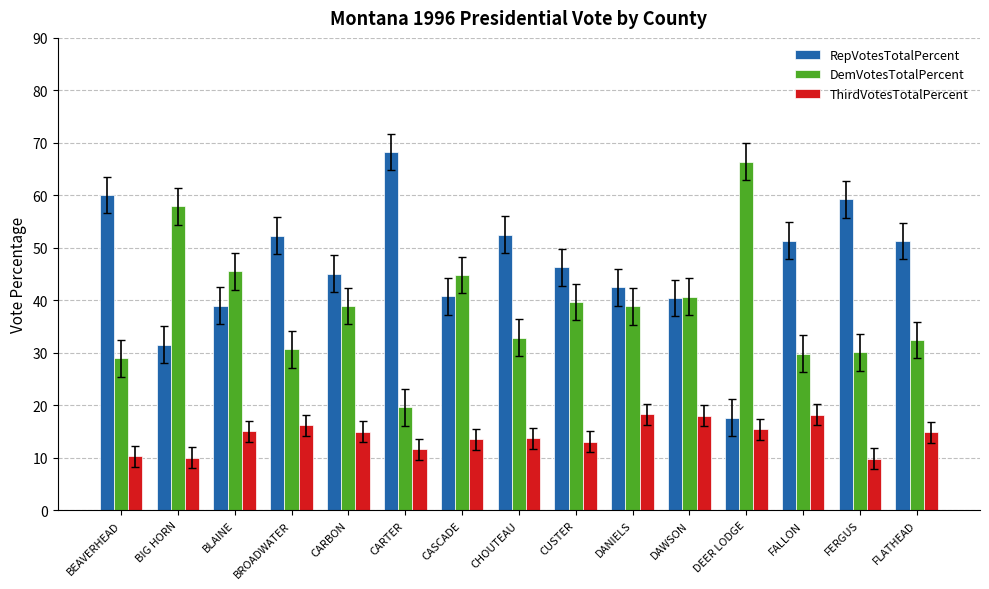

How many bars are there in each group?

3